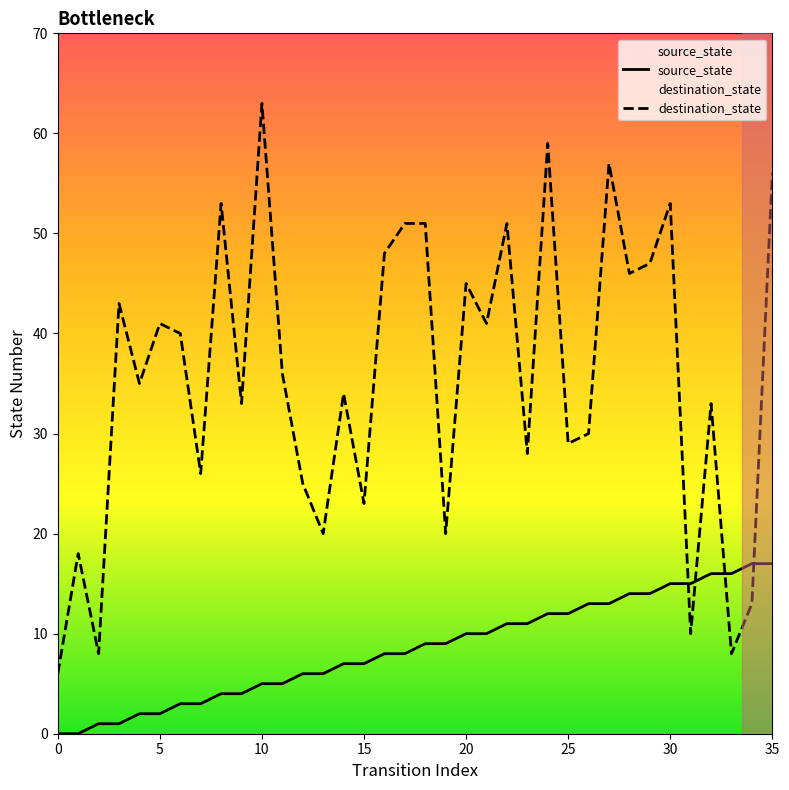

What is the sum of all source_state values?

306